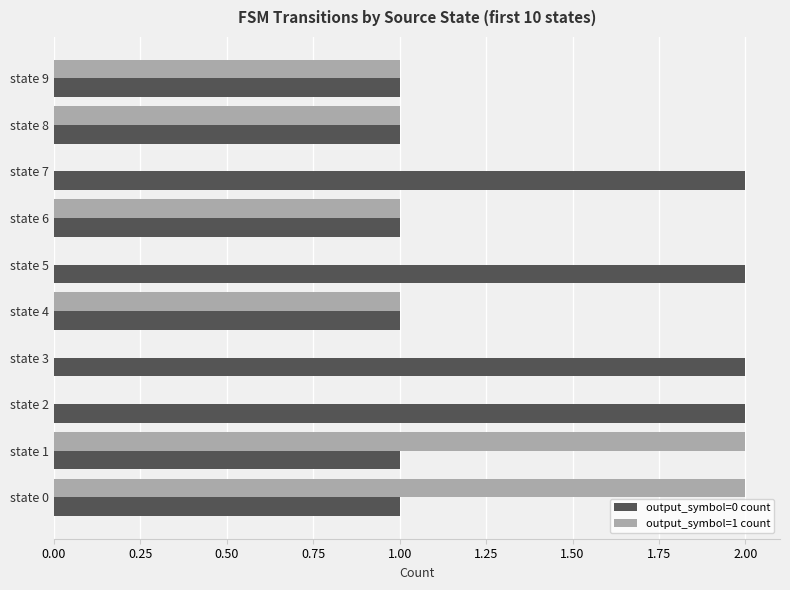

Between state 1 and state 5, which series saw the biggest shift?

output_symbol=1 count